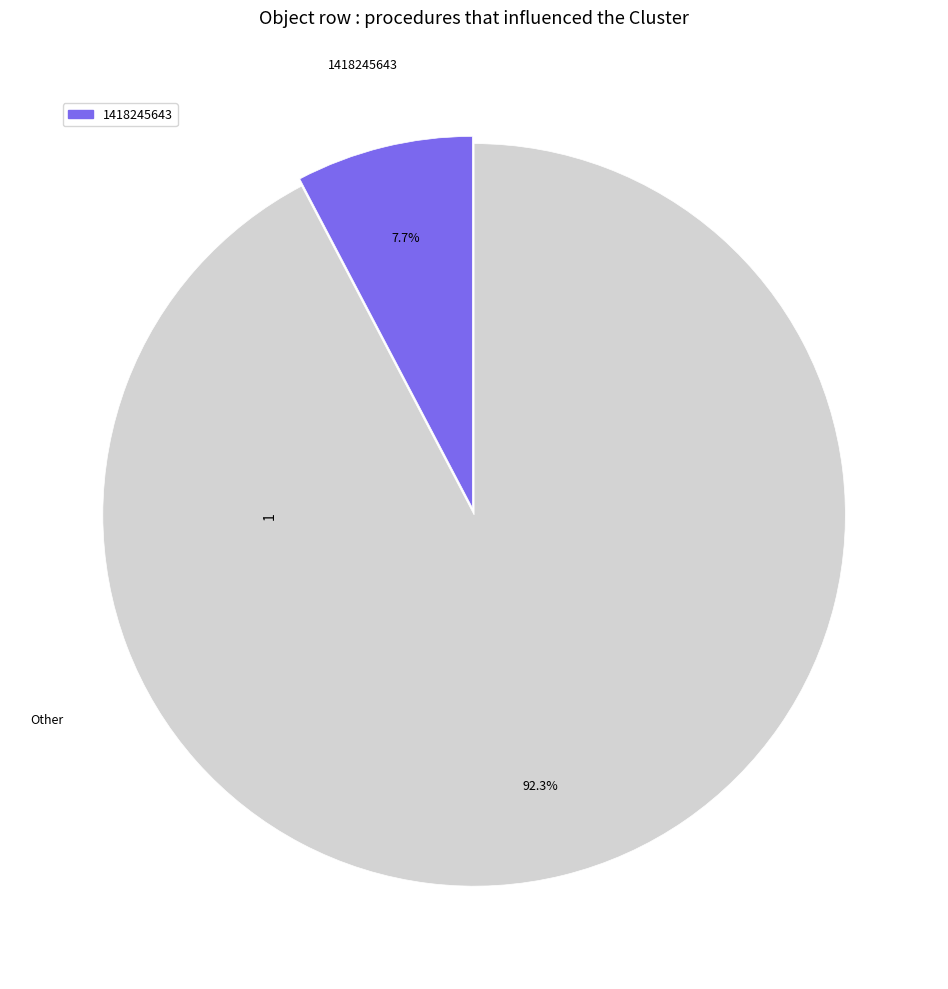

To the nearest percent, what percentage of the pie is 1418245643?

8%